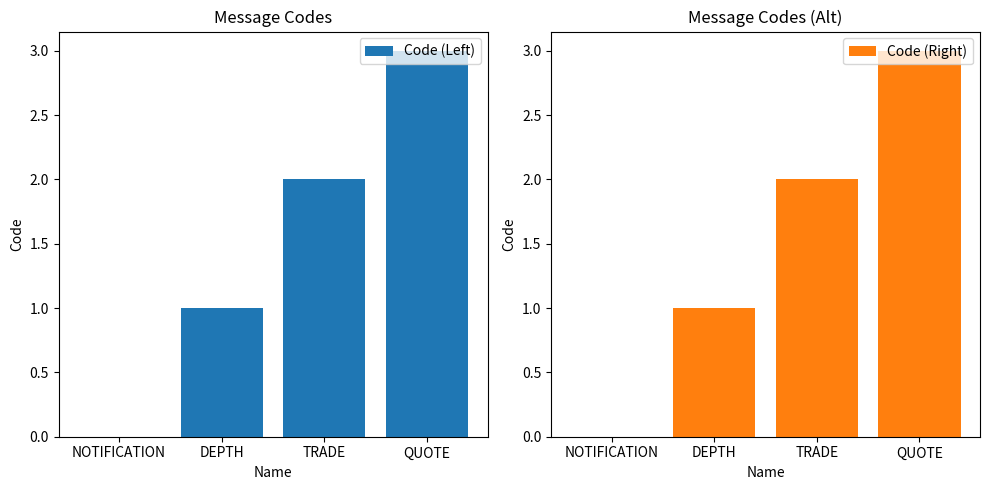

Is it true that Code (Right) equals 1 at DEPTH?

True